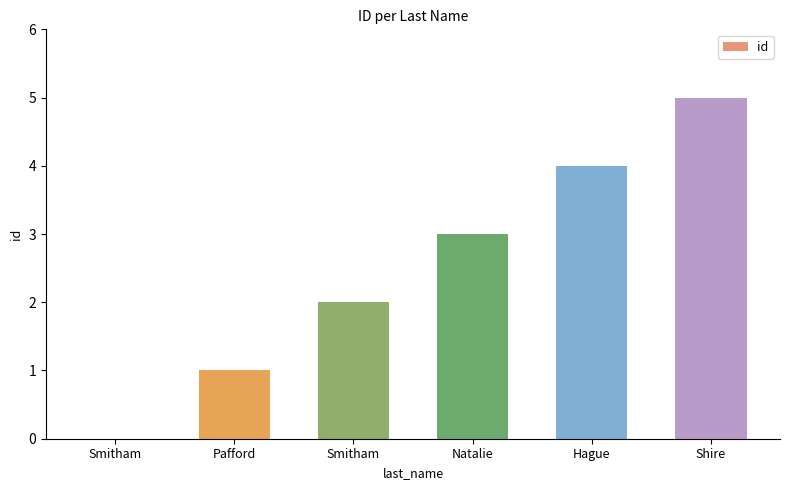

The chart shows a value of 2 at Pafford. True or false?

False